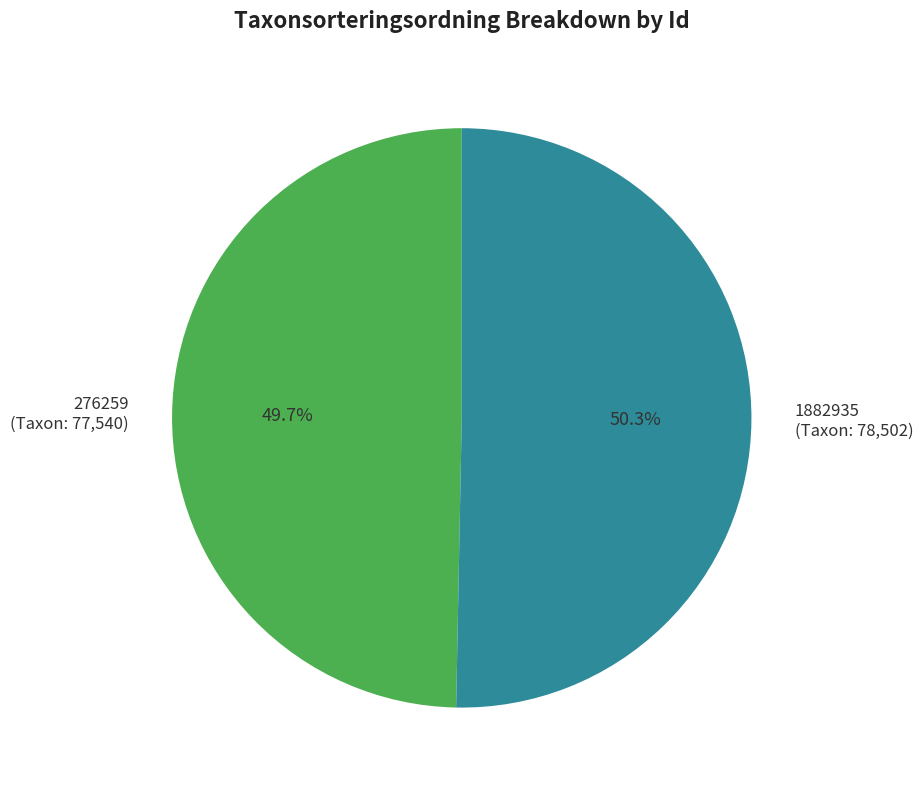

Which has a higher value, 1882935 (Taxon: 78,502) or 276259 (Taxon: 77,540)?

1882935 (Taxon: 78,502)